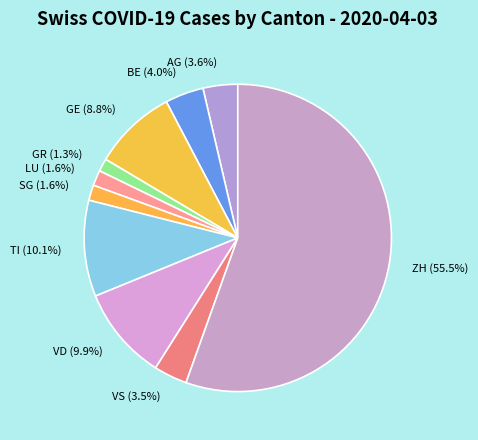

Is there a majority slice in this chart?

Yes